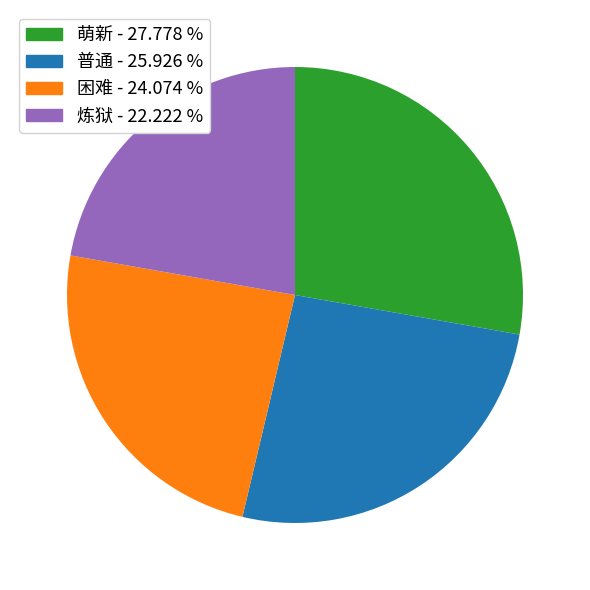

How many slices are in this pie chart?

4